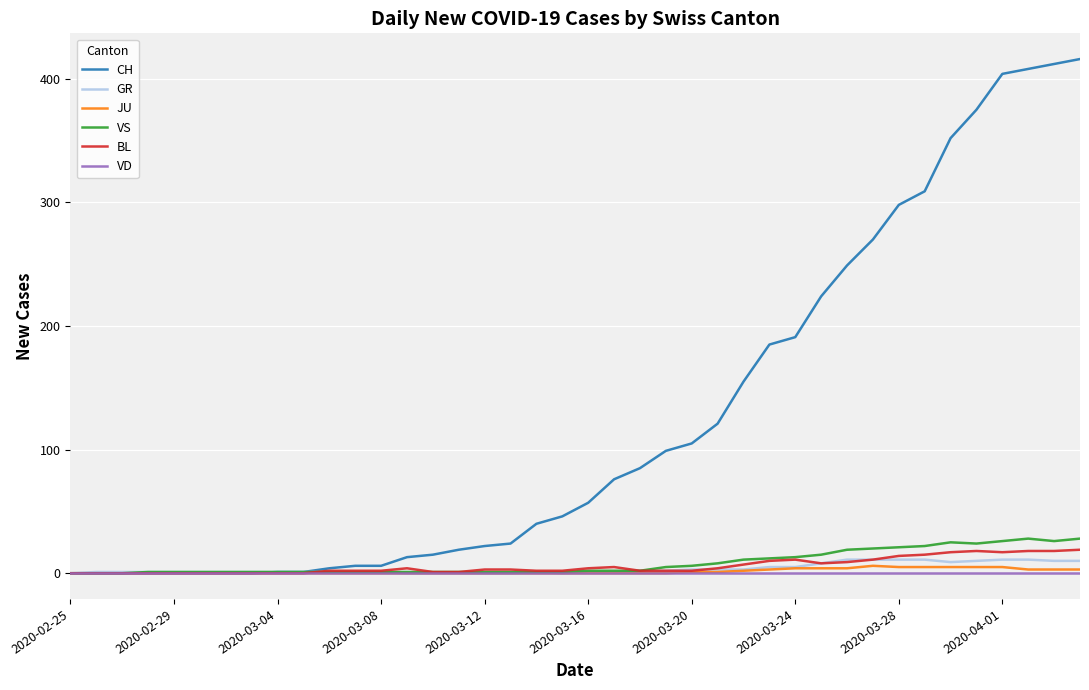

What is the maximum value shown in the chart?

416